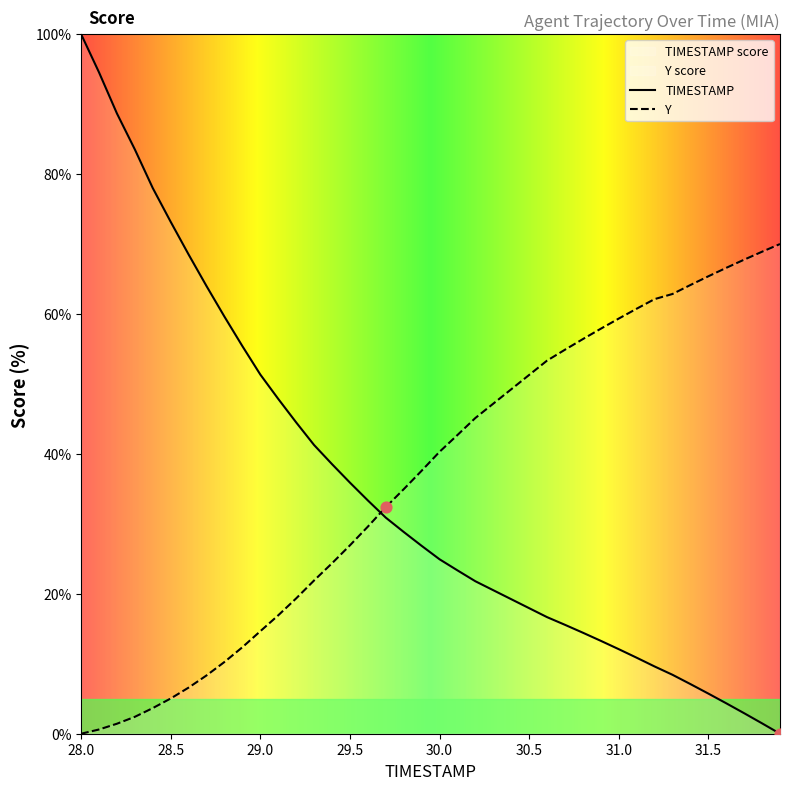

Which has a higher value, 30.2 or 31.0?

31.0